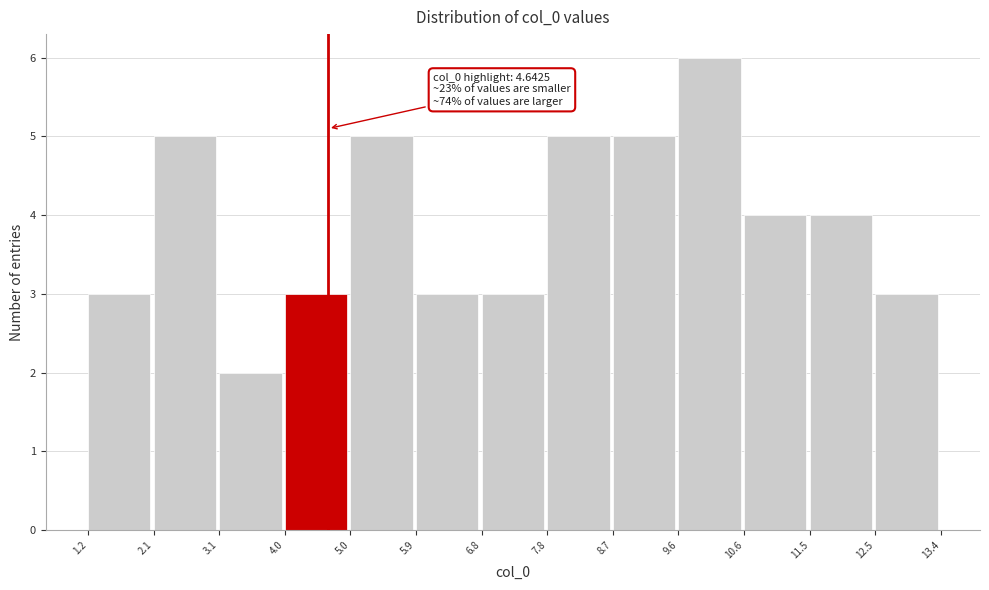

Over which range of the x-axis is the bar tallest?

9.6 to 10.6